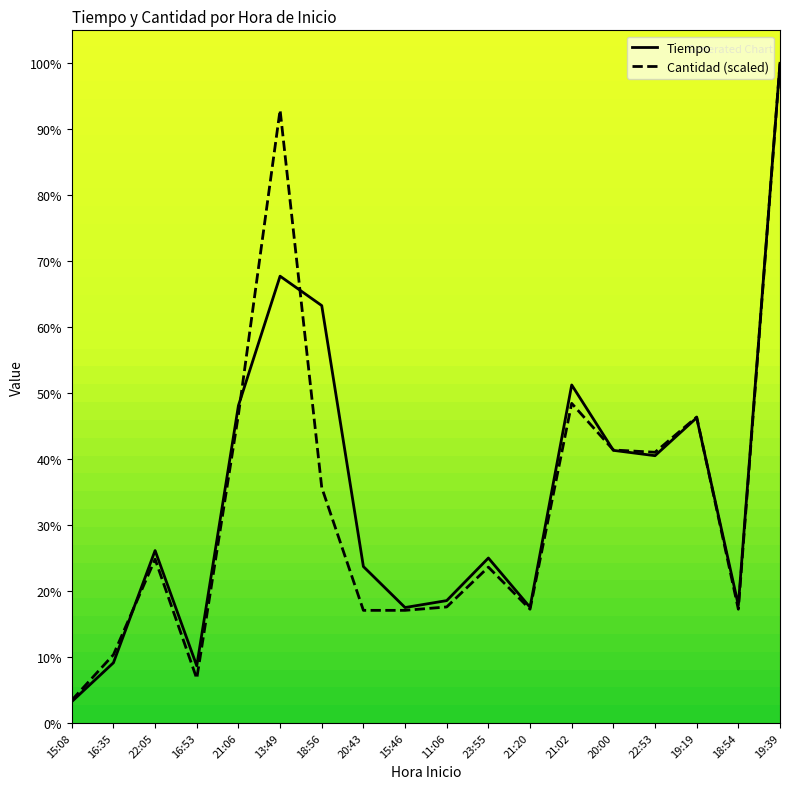

How many intersections are there between Tiempo and Cantidad (scaled)?

6